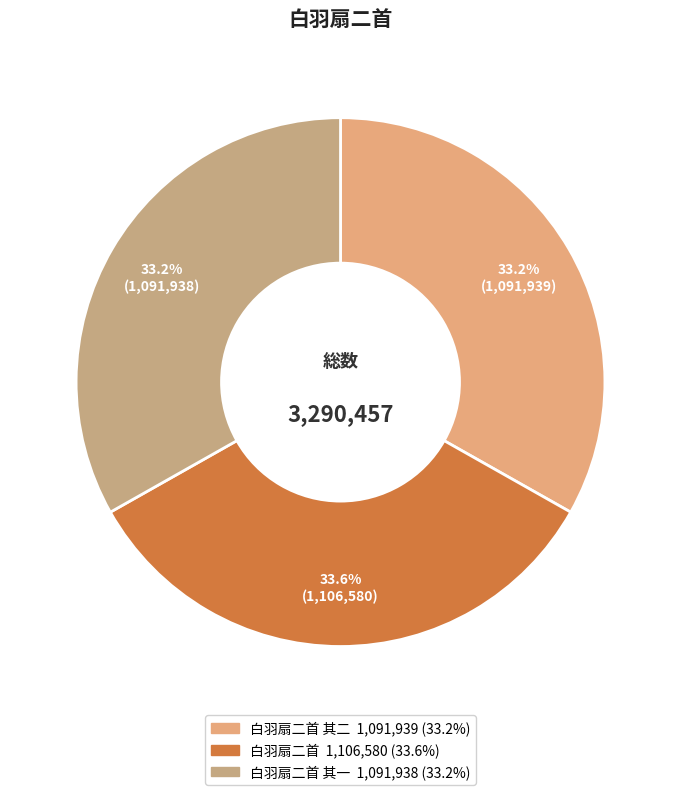

Is there any slice that represents more than half of the pie?

No